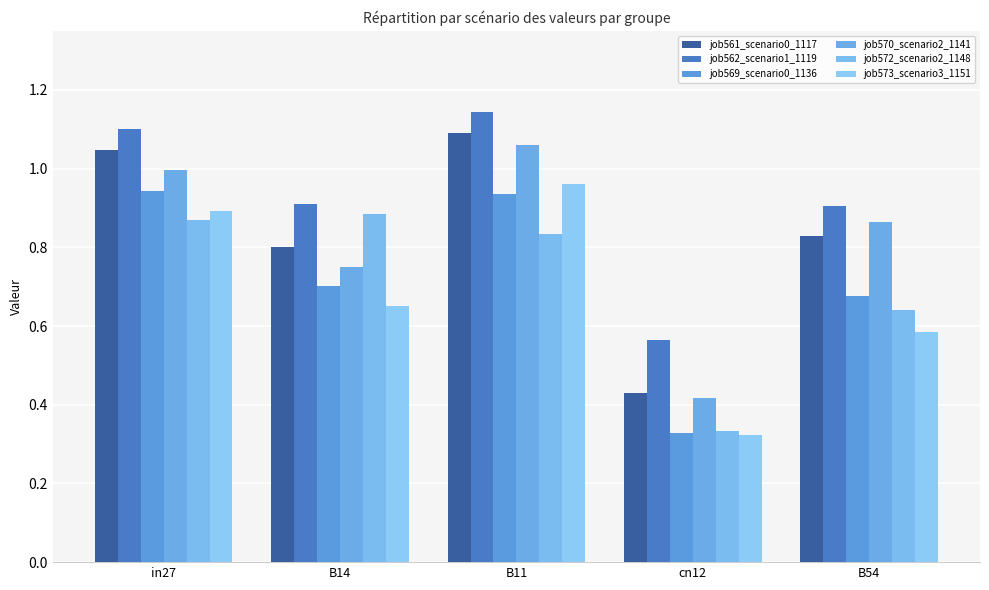

What is the difference between the maximum and minimum values in the job562_scenario1_1119 series?

0.6